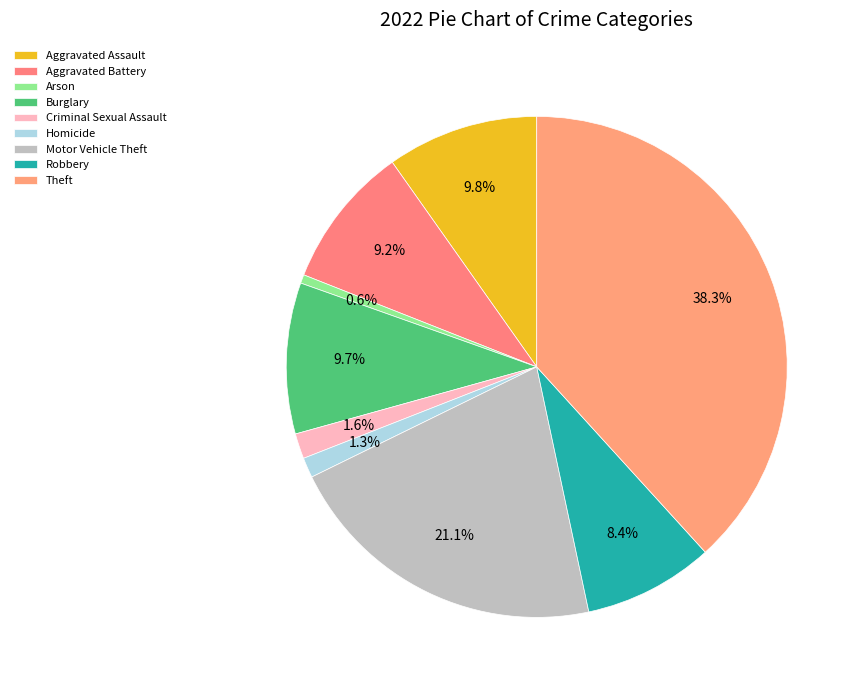

Do Arson and Burglary together represent more than half of the pie?

No